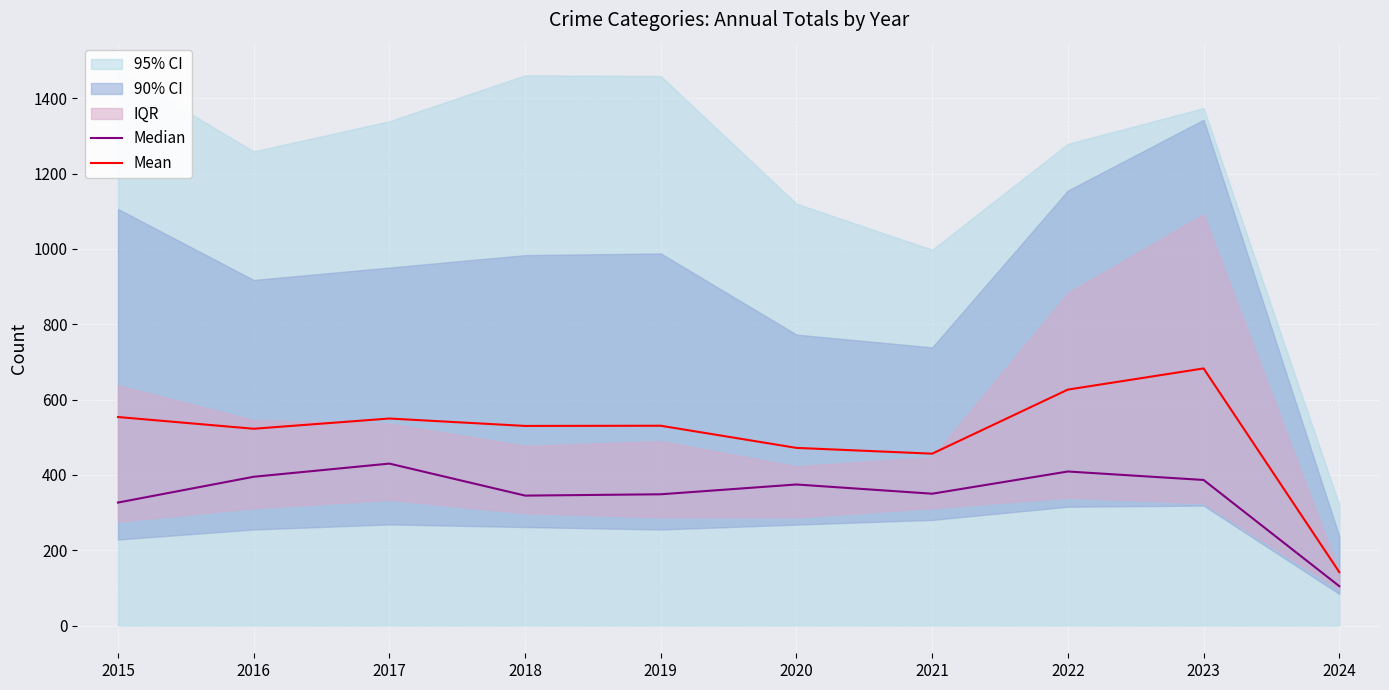

Reading right to left, what are all the values shown in this chart?

Median: 2024=104.5	2023=386.5	2022=409.0	2021=350.0	2020=374.5	2019=348.5	2018=345.0	2017=430.0	2016=395.0	2015=326.5
Mean: 2024=141.8	2023=682.7	2022=626.5	2021=456.3	2020=471.7	2019=530.5	2018=530.0	2017=549.7	2016=522.5	2015=553.7